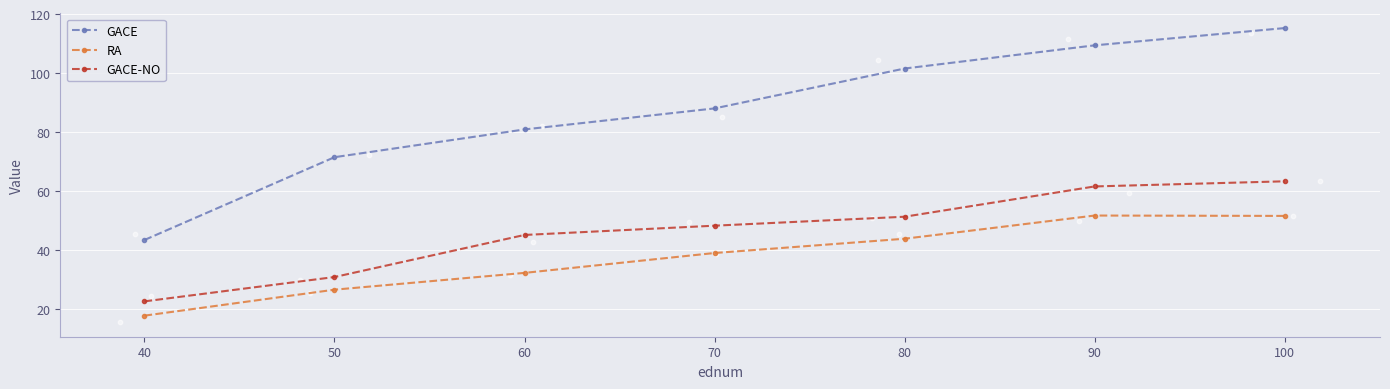

At how many categories does at least one series exceed 41?

7